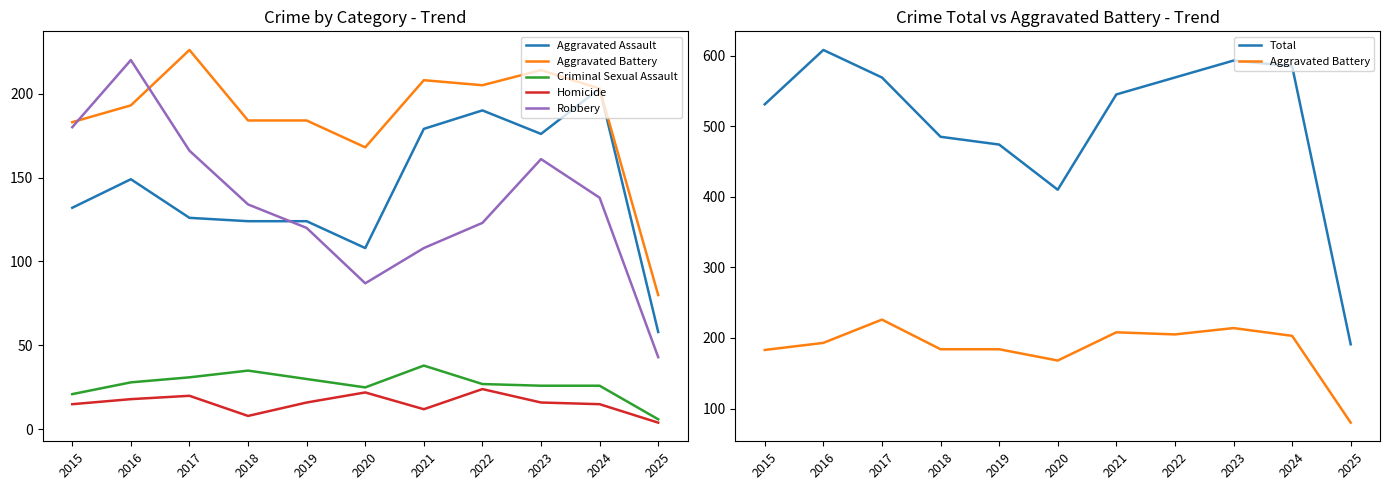

Is the value of Aggravated Battery at 2015 greater than the value of Aggravated Assault at 2023?

Yes